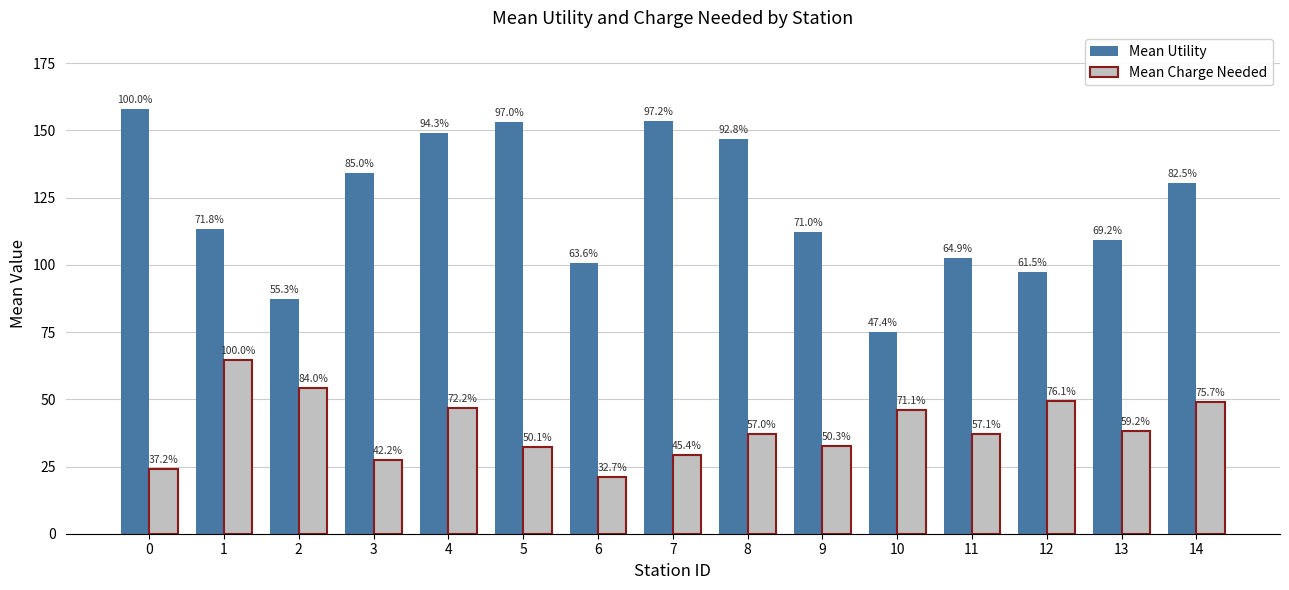

What is the value of the Mean Utility bar at the 15th from the left?

130.3